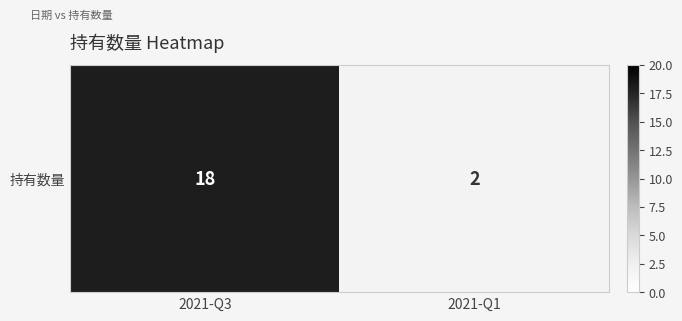

Is it true that the value at 2021-Q3 is 18?

True